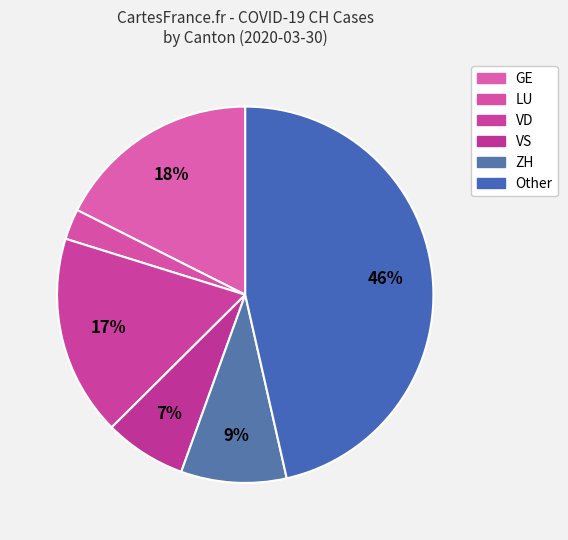

How many slices are in this pie chart?

6